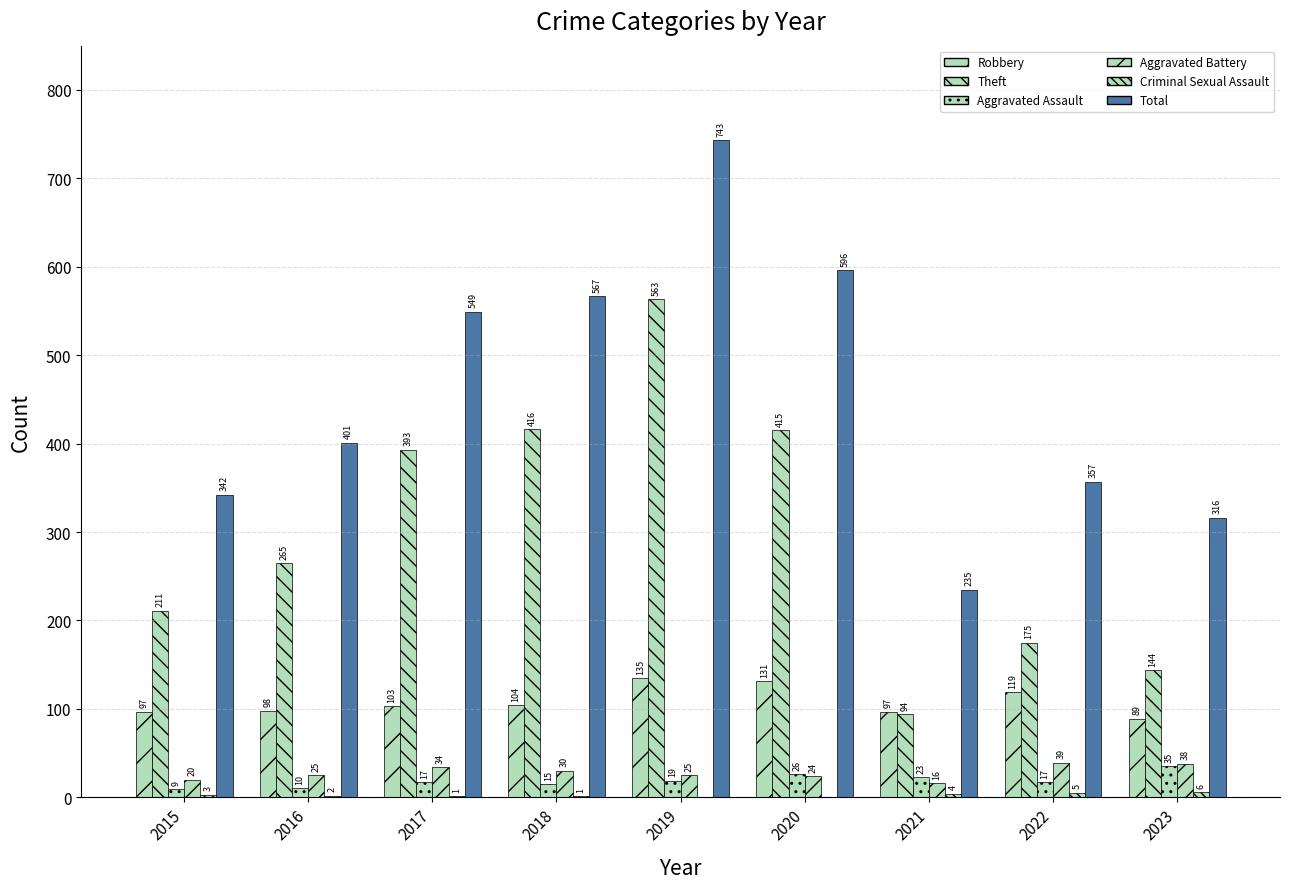

At how many categories does at least one series exceed 531?

4